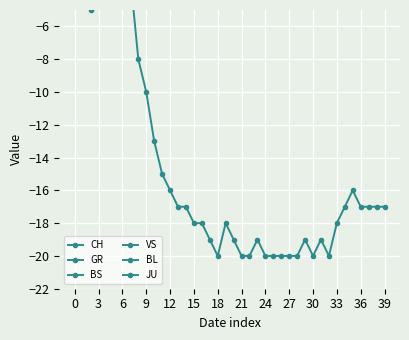

True or false: GR and CH intersect in this chart.

False